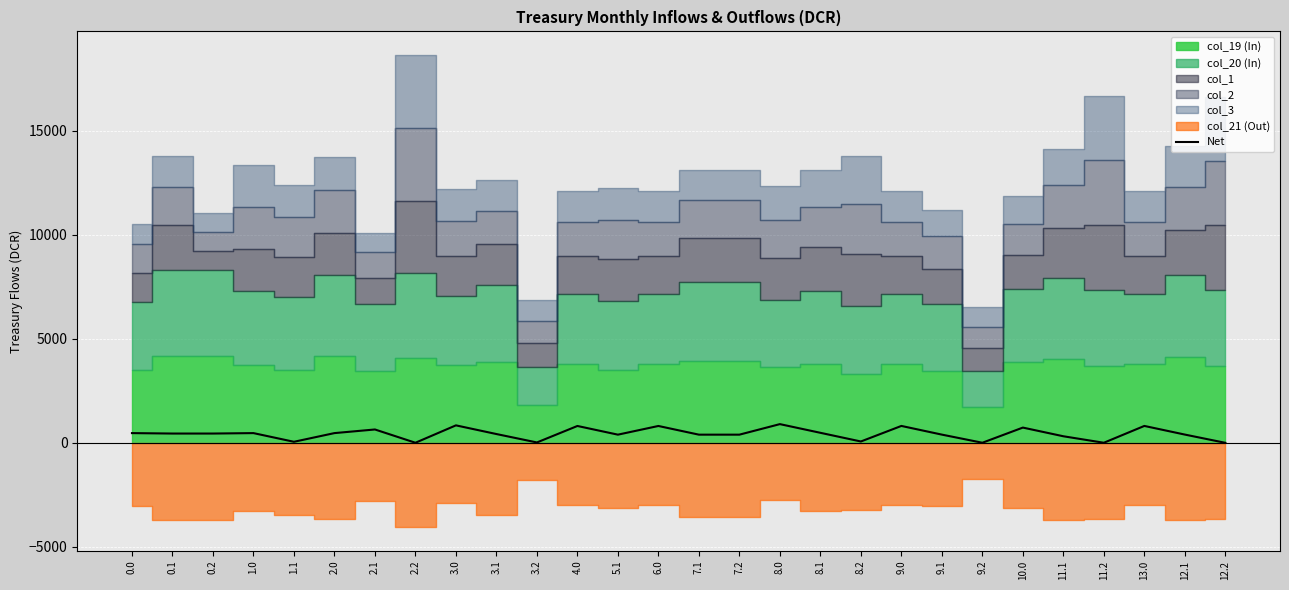

What is the difference between the values at 12.1 and 13.0?

415.1